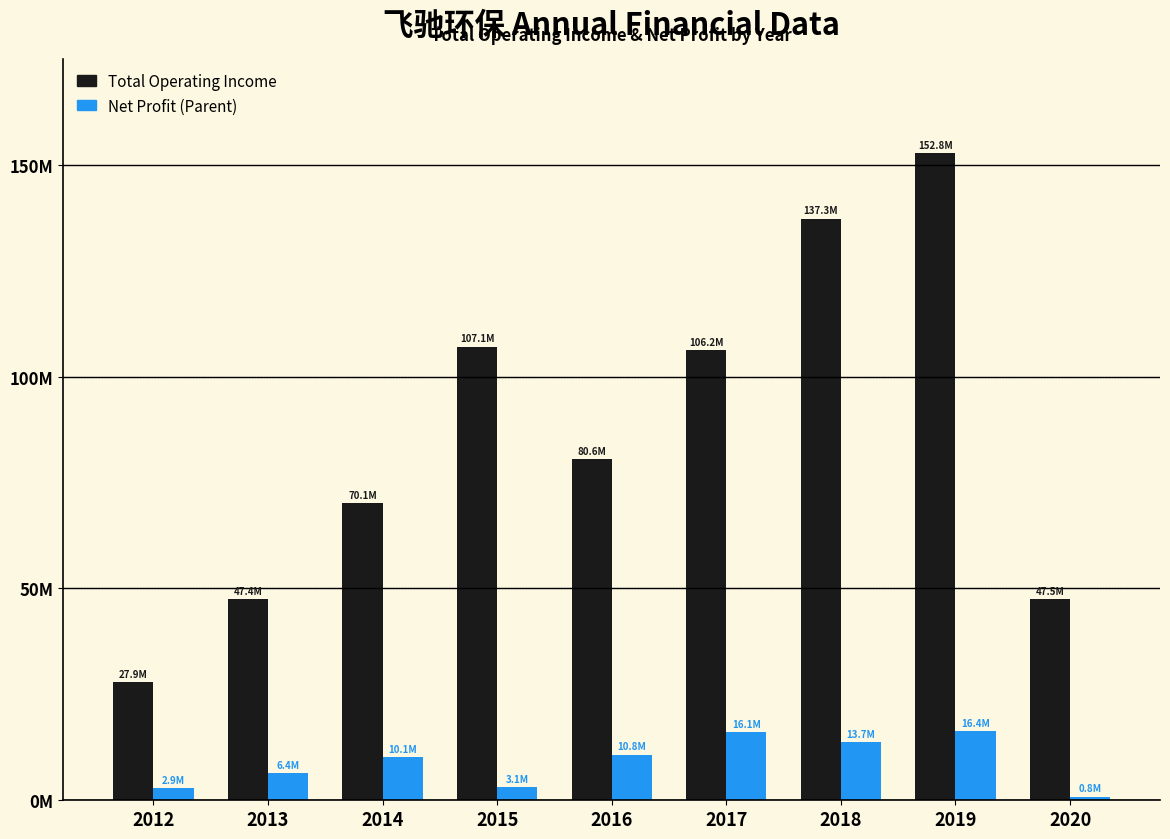

Are the bars horizontal?

No